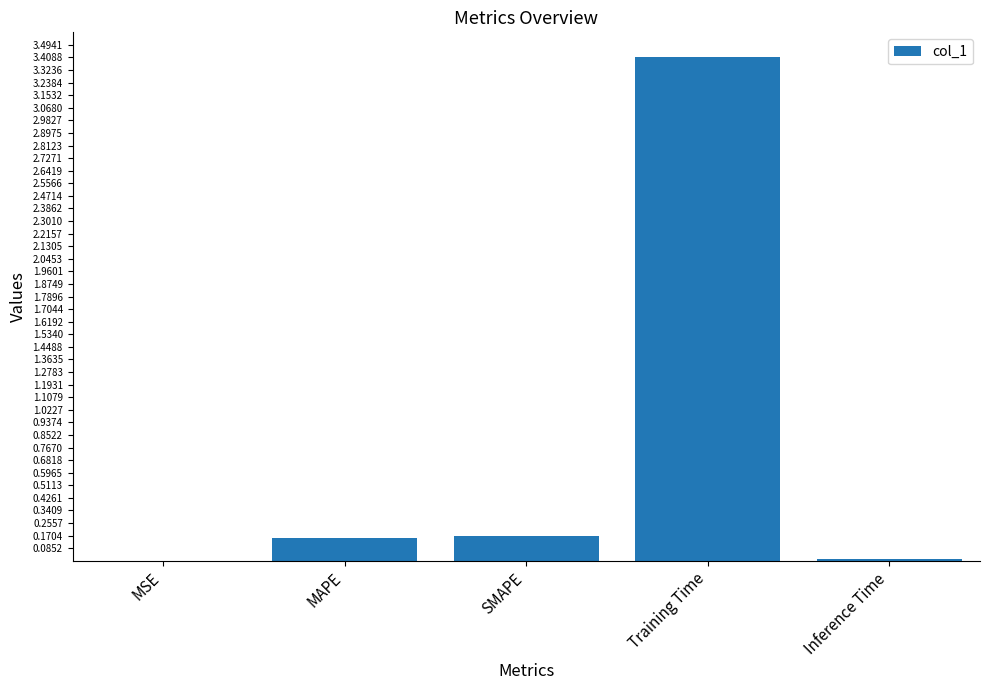

Which has a higher value, MAPE or MSE?

MAPE